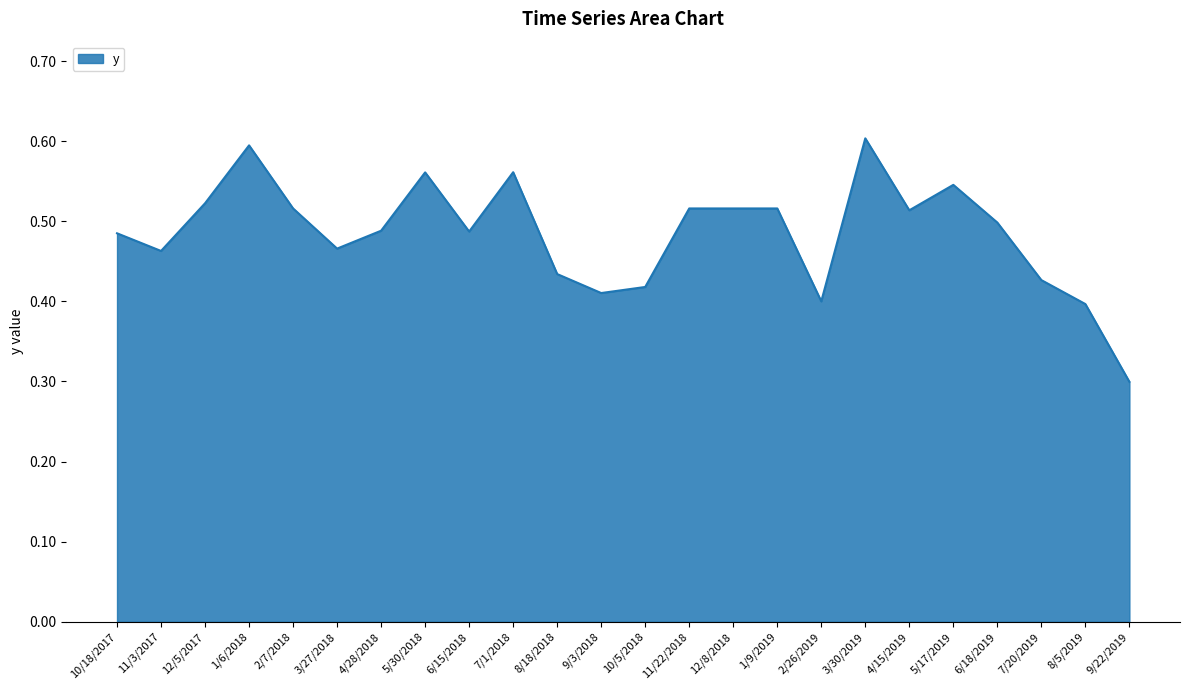

Which has a higher value, 5/30/2018 or 12/8/2018?

5/30/2018